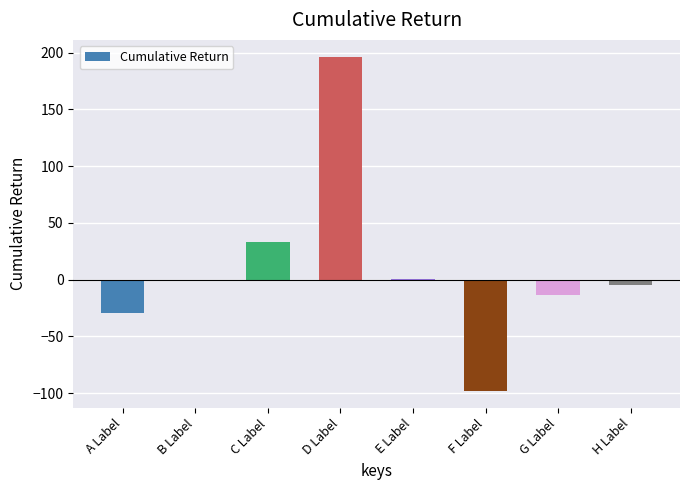

What is the approximate value at F Label?

-98.1